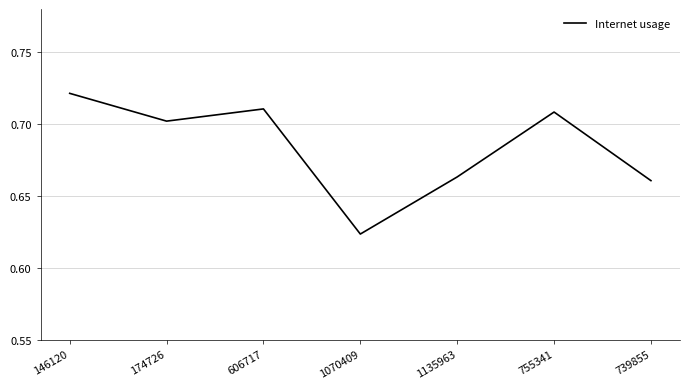

Count the number of data series in this chart.

1